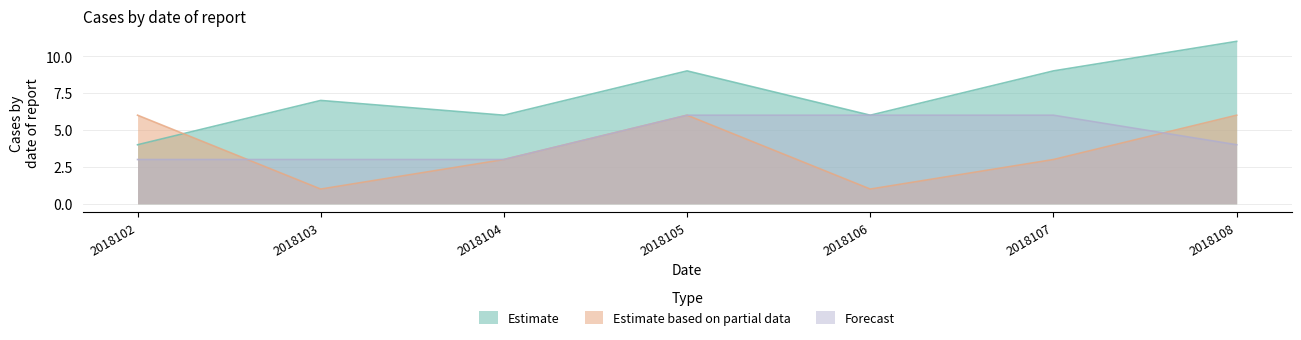

The value of Estimate based on partial data at 2018103 is 1. True or false?

True